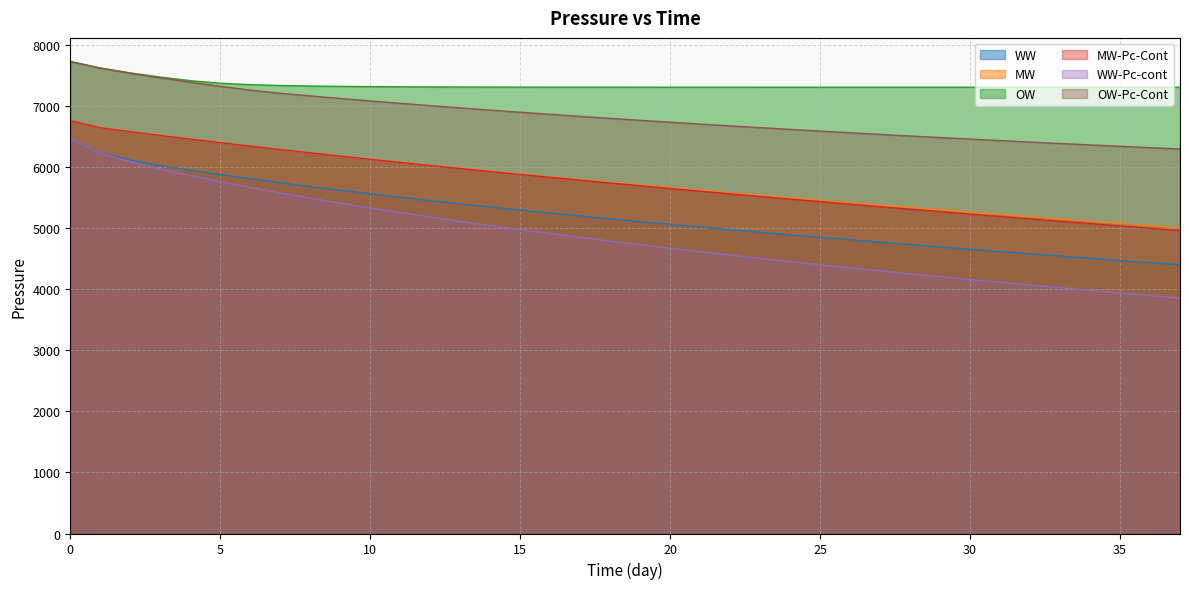

List the labels in order of MW value, smallest first.

37, 36, 35, 34, 33, 32, 31, 30, 29, 28, 27, 26, 25, 24, 23, 22, 21, 20, 19, 18, 17, 16, 15, 14, 13, 12, 11, 10, 9, 8, 7, 6, 5, 4, 3, 2, 1, 0